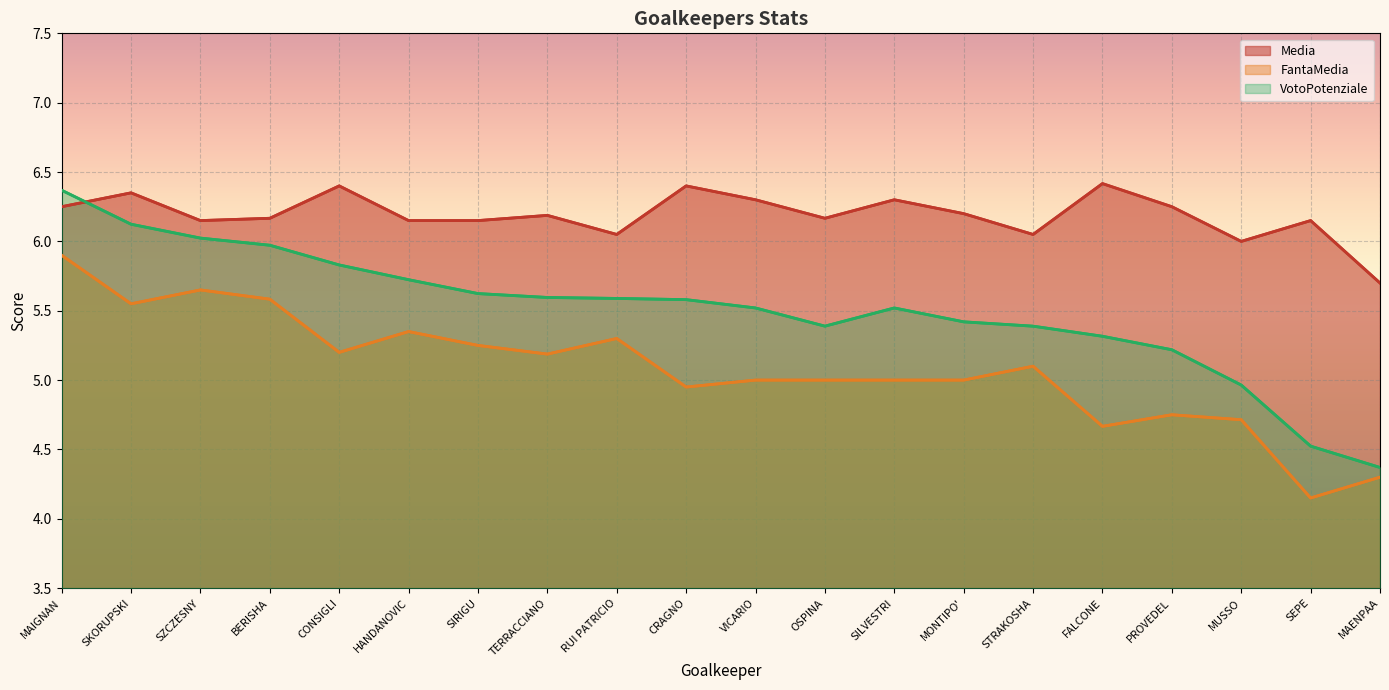

What is the difference between the second highest and minimum values in the FantaMedia series?

1.5